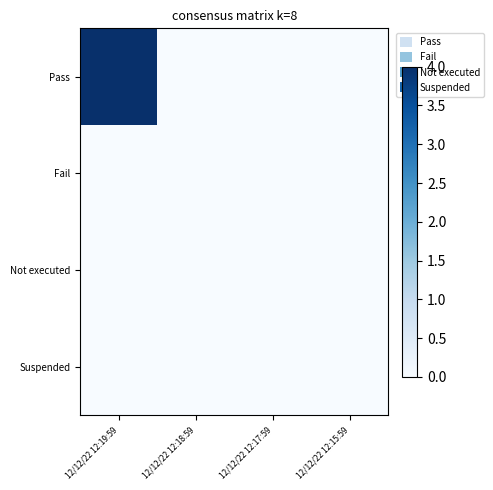

Which series has the largest total across all categories?

Pass